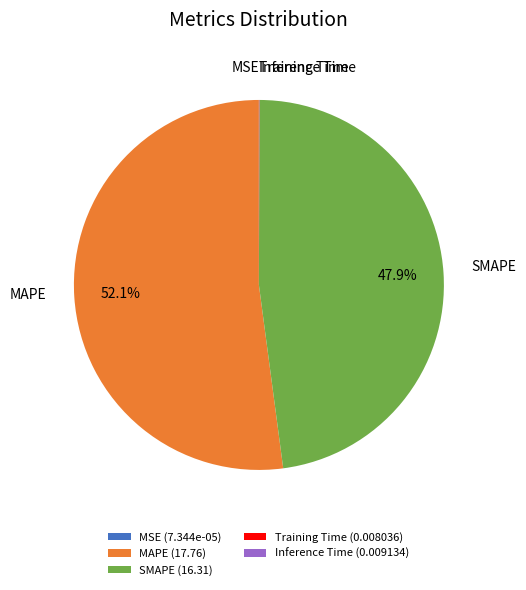

Does any single category account for the majority?

Yes